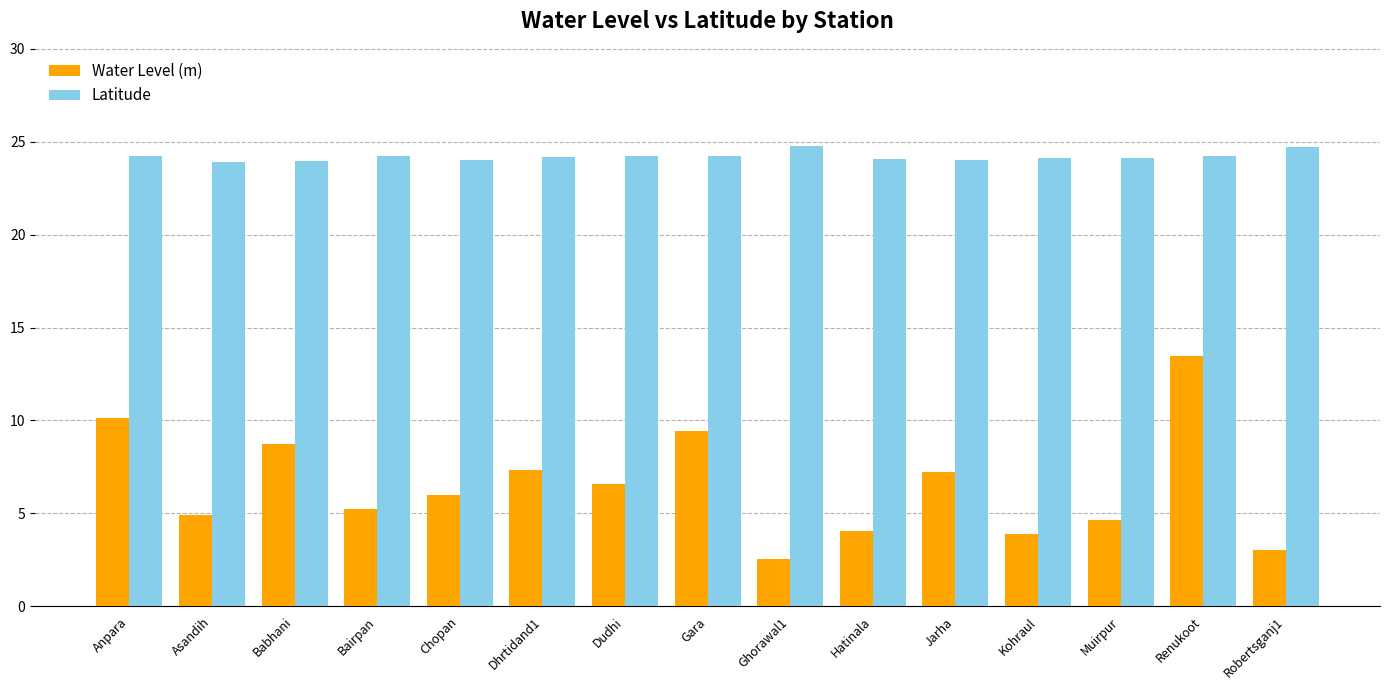

List the series in order of their peak value, lowest first.

Water Level (m), Latitude